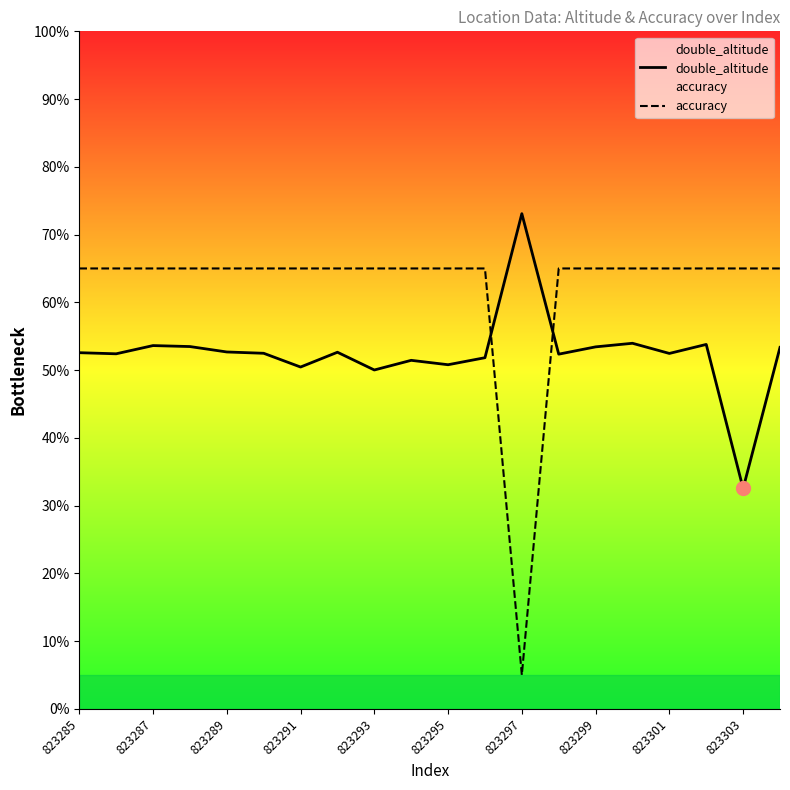

How many times do accuracy and double_altitude cross each other?

2